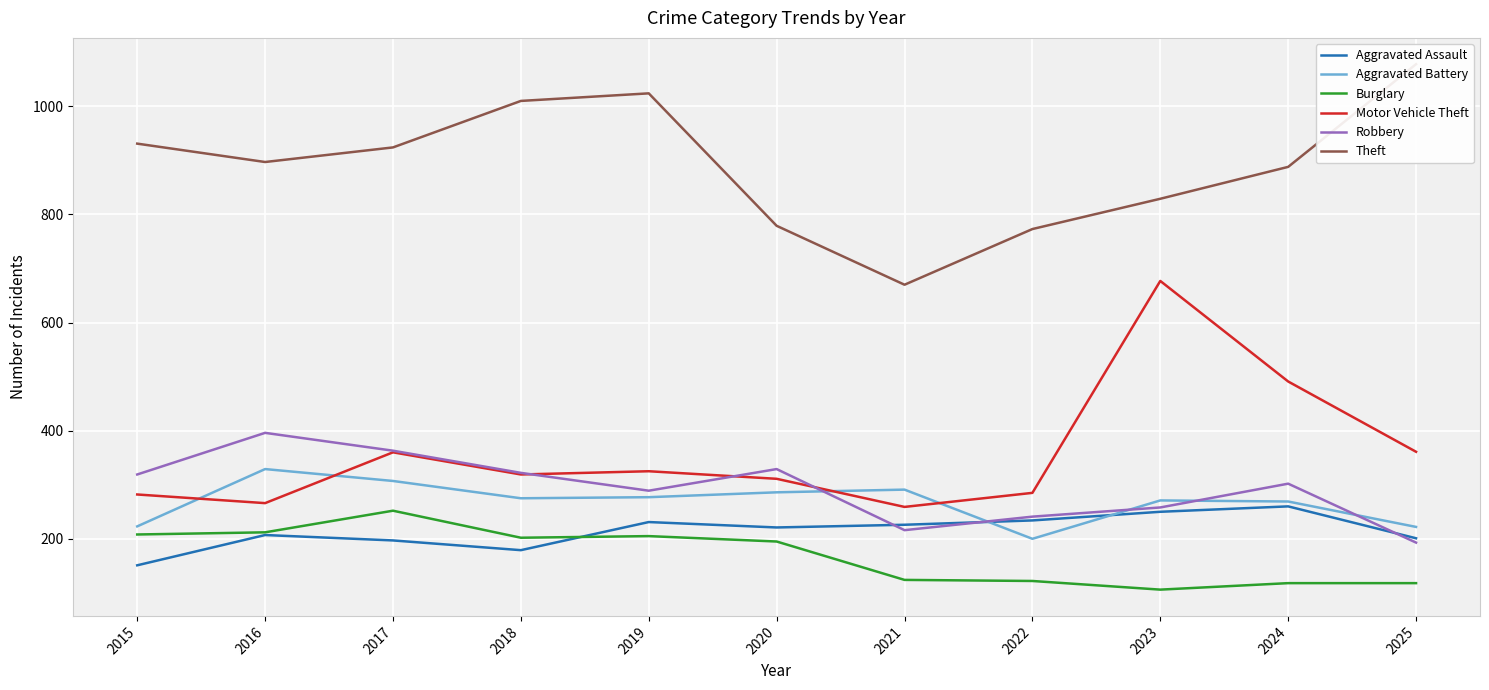

Reading left to right, list all the values displayed in this chart.

Aggravated Assault: 2015=151	2016=207	2017=197	2018=179	2019=231	2020=221	2021=226	2022=234	2023=250	2024=260	2025=201
Aggravated Battery: 2015=223	2016=329	2017=307	2018=275	2019=277	2020=286	2021=291	2022=200	2023=271	2024=269	2025=222
Burglary: 2015=208	2016=212	2017=252	2018=202	2019=205	2020=195	2021=124	2022=122	2023=106	2024=118	2025=118
Motor Vehicle Theft: 2015=282	2016=266	2017=360	2018=319	2019=325	2020=311	2021=259	2022=285	2023=677	2024=491	2025=361
Robbery: 2015=319	2016=396	2017=363	2018=322	2019=289	2020=329	2021=216	2022=241	2023=258	2024=302	2025=193
Theft: 2015=931	2016=897	2017=924	2018=1010	2019=1024	2020=779	2021=670	2022=773	2023=829	2024=888	2025=1078